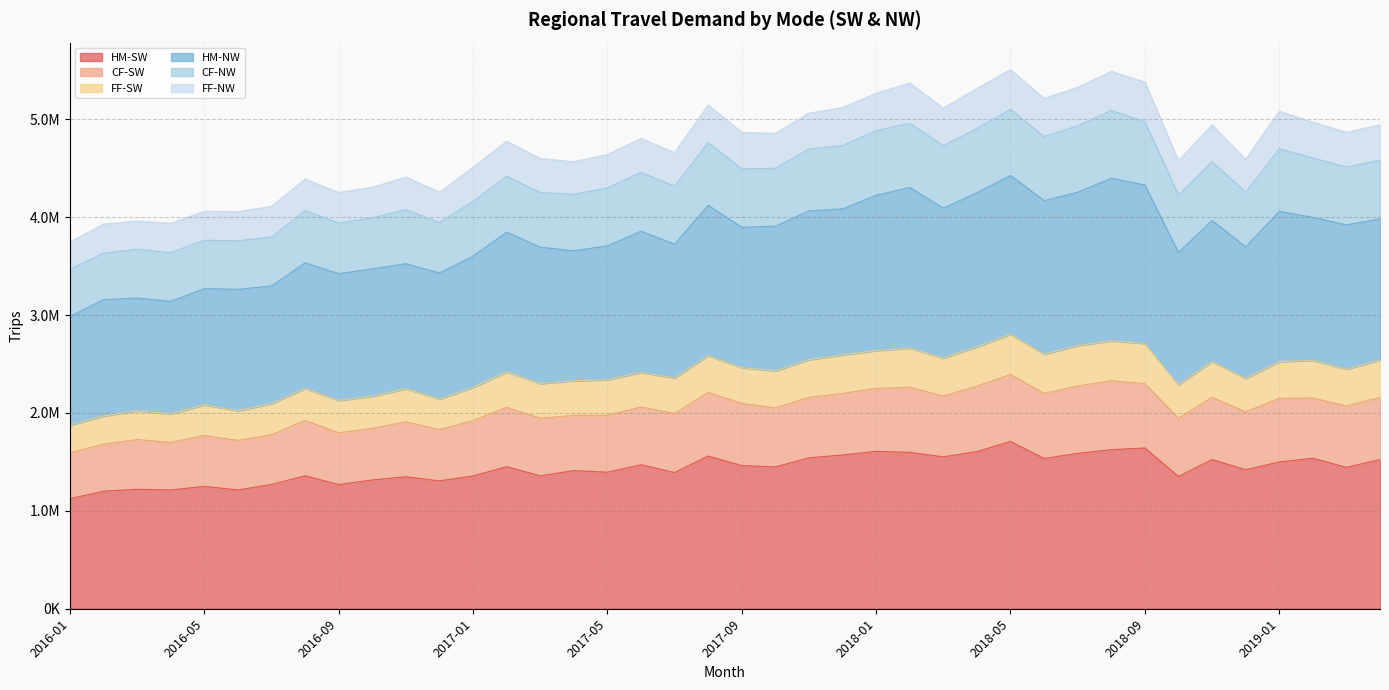

At which label does HM-SW first exceed 1448688?

2017-02